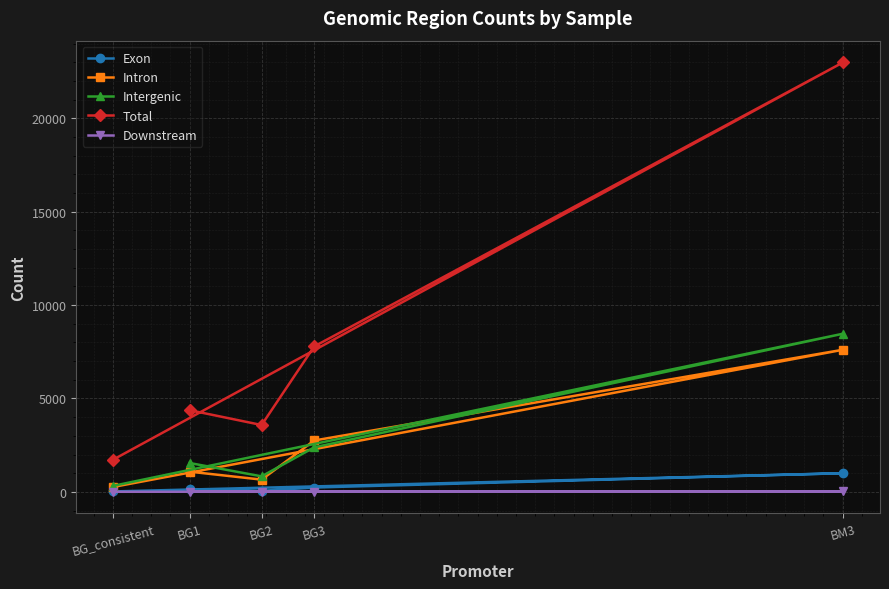

How many lines are shown in the chart?

5